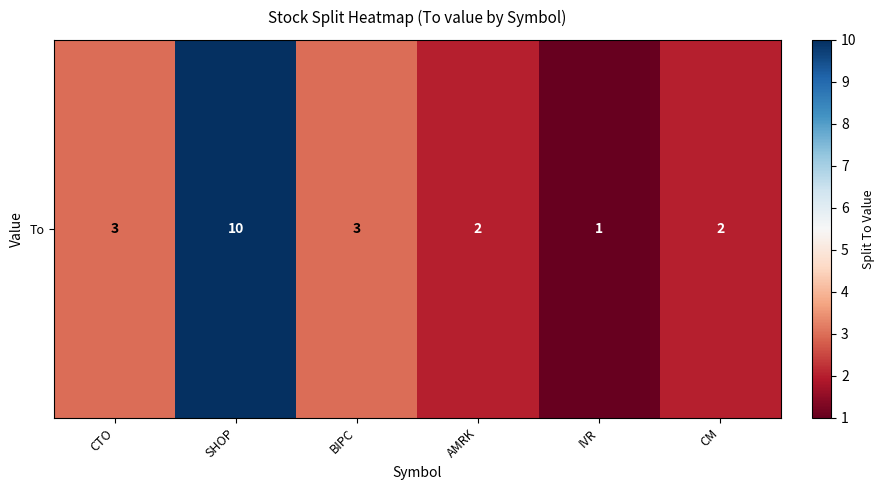

Approximately how many times larger is the value at SHOP compared to IVR?

10.0